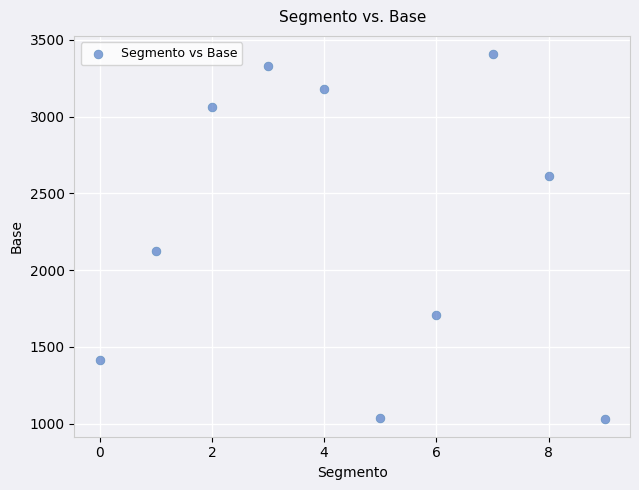

What is the average Y value?

2291